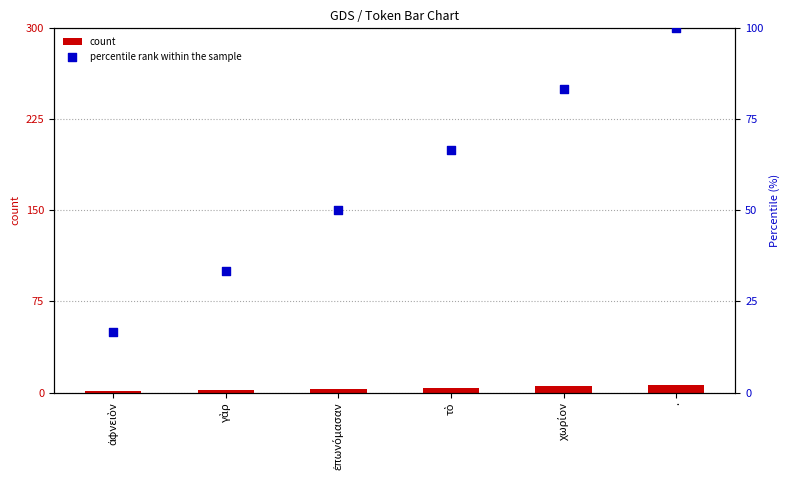

Which series has the largest total across all categories?

percentile rank within the sample